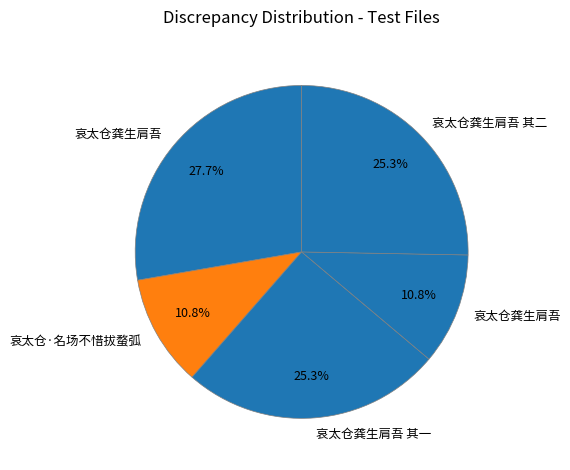

Count the number of slices in the pie.

5